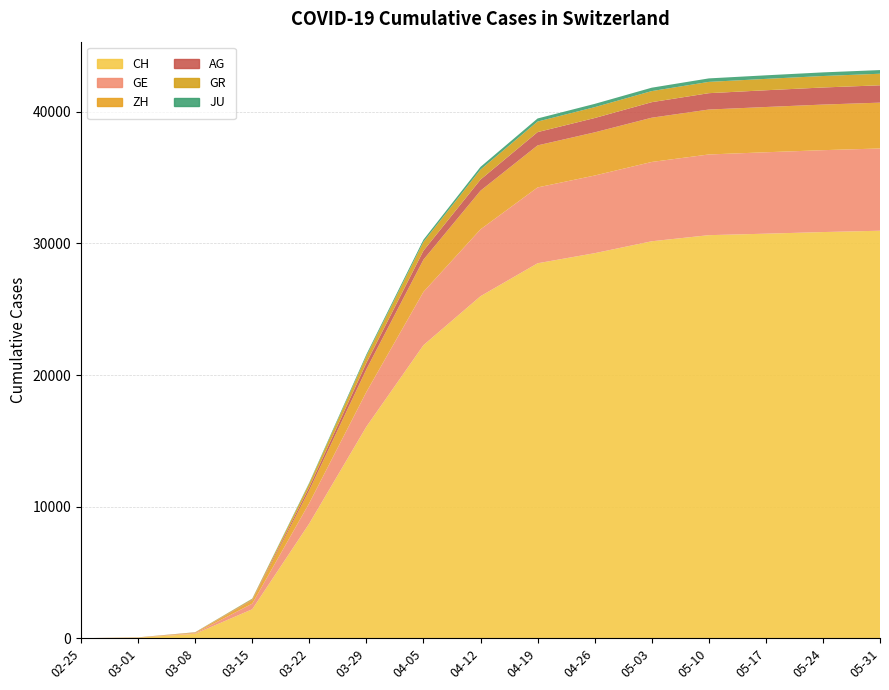

Reading left to right, list all the values displayed in this chart.

CH: 2020-02-25=0	2020-03-01=38	2020-03-08=334	2020-03-15=2200	2020-03-22=8722	2020-03-29=16076	2020-04-05=22271	2020-04-12=25995	2020-04-19=28496	2020-04-26=29264	2020-05-03=30169	2020-05-10=30633	2020-05-17=30746	2020-05-24=30869	2020-05-31=30970
GE: 2020-02-25=0	2020-03-01=9	2020-03-08=44	2020-03-15=425	2020-03-22=1549	2020-03-29=2638	2020-04-05=4050	2020-04-12=5080	2020-04-19=5765	2020-04-26=5901	2020-05-03=6028	2020-05-10=6133	2020-05-17=6188	2020-05-24=6224	2020-05-31=6252
ZH: 2020-02-25=0	2020-03-01=7	2020-03-08=40	2020-03-15=250	2020-03-22=978	2020-03-29=1722	2020-04-05=2450	2020-04-12=2939	2020-04-19=3196	2020-04-26=3282	2020-05-03=3364	2020-05-10=3415	2020-05-17=3440	2020-05-24=3466	2020-05-31=3484
AG: 2020-02-25=0	2020-03-01=4	2020-03-08=14	2020-03-15=43	2020-03-22=235	2020-03-29=485	2020-04-05=680	2020-04-12=845	2020-04-19=1008	2020-04-26=1089	2020-05-03=1180	2020-05-10=1244	2020-05-17=1273	2020-05-24=1298	2020-05-31=1318
GR: 2020-02-25=0	2020-03-01=6	2020-03-08=18	2020-03-15=71	2020-03-22=284	2020-03-29=519	2020-04-05=670	2020-04-12=756	2020-04-19=803	2020-04-26=826	2020-05-03=843	2020-05-10=858	2020-05-17=865	2020-05-24=873	2020-05-31=879
JU: 2020-02-25=0	2020-03-01=1	2020-03-08=5	2020-03-15=19	2020-03-22=61	2020-03-29=127	2020-04-05=166	2020-04-12=209	2020-04-19=235	2020-04-26=249	2020-05-03=258	2020-05-10=265	2020-05-17=270	2020-05-24=275	2020-05-31=278